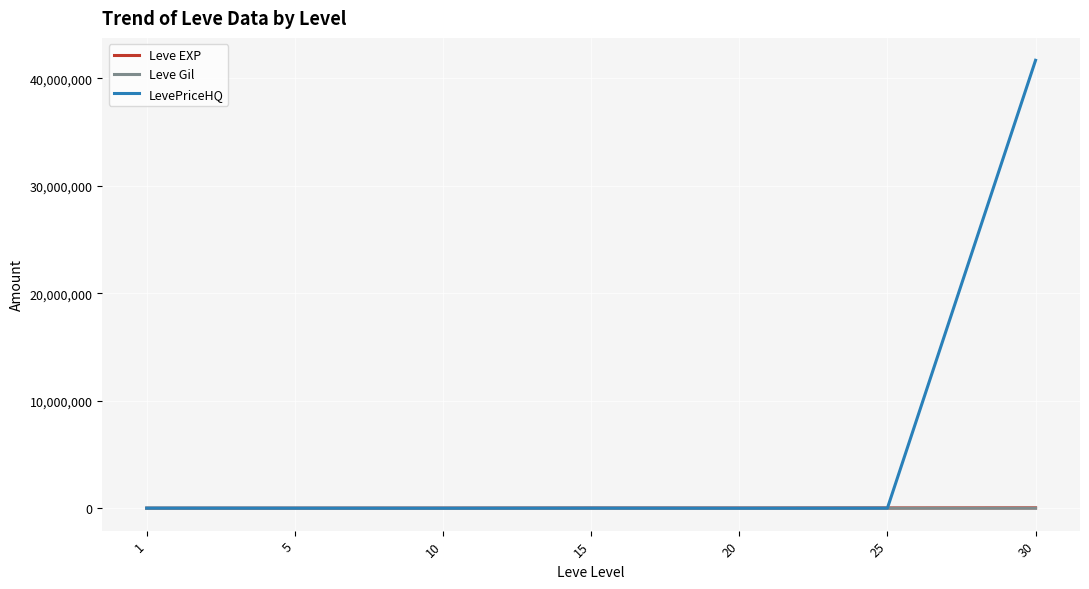

What is the greatest value displayed?

41672769.0